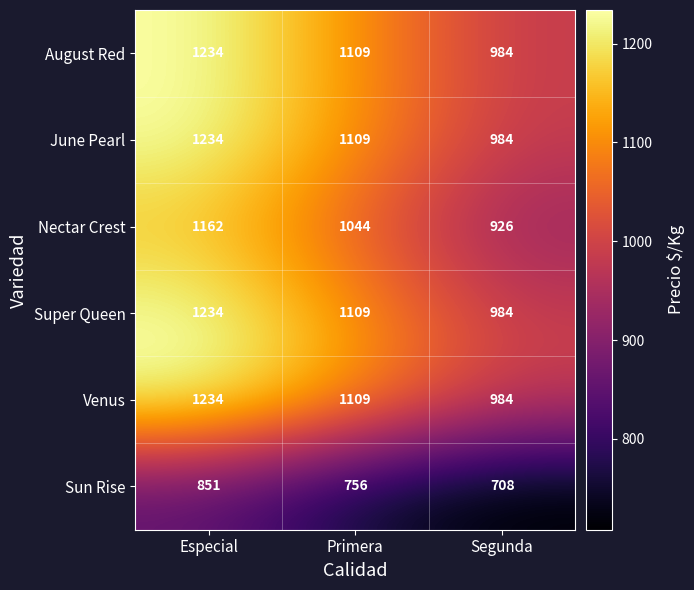

Count the June Pearl values in the range 984 to 1234.

3